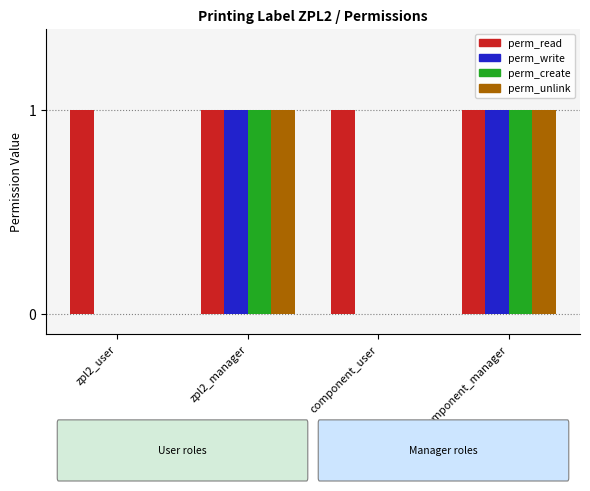

What is the total value across all series at component_manager?

4